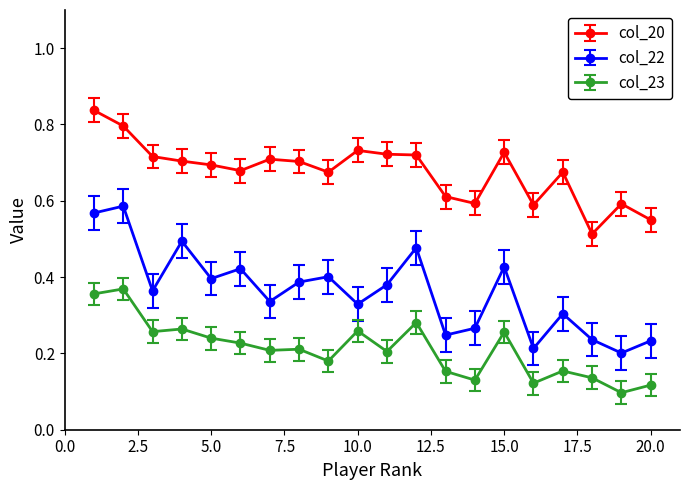

Which series has the largest range (max minus min)?

col_22